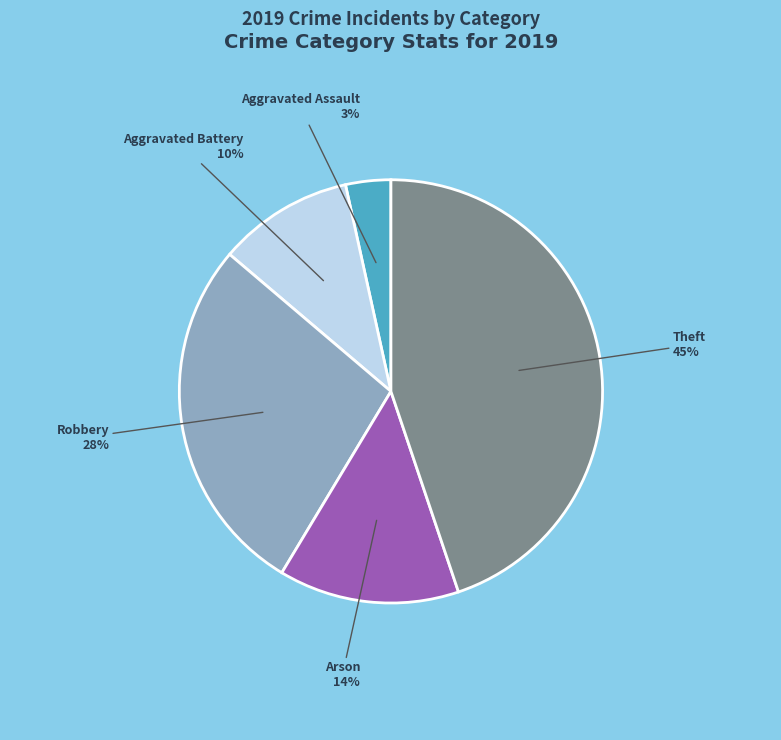

To the nearest percent, what is the average slice percentage?

20%